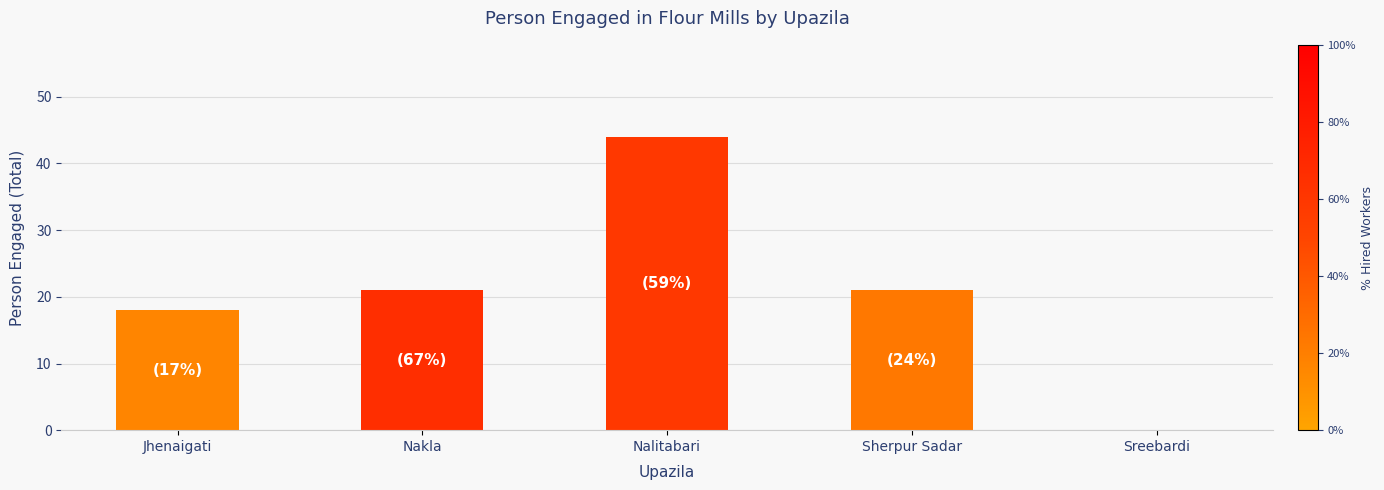

What is the sum of all values?

104